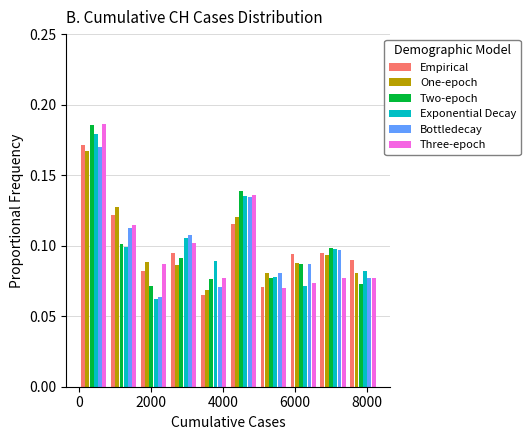

Reading left to right, transcribe this chart: for each range on the x-axis, give the height of each series' bar. Neither the bar edges nor the heights are printed on the chart, so give them approximately, as read against the axes.

0 to 800: Empirical=0.170	One-epoch=0.165	Two-epoch=0.185	Exponential Decay=0.180	Bottledecay=0.170	Three-epoch=0.185
800 to 1600: Empirical=0.120	One-epoch=0.125	Two-epoch=0.100	Exponential Decay=0.100	Bottledecay=0.110	Three-epoch=0.115
1600 to 2400: Empirical=0.080	One-epoch=0.090	Two-epoch=0.070	Exponential Decay=0.060	Bottledecay=0.065	Three-epoch=0.085
2400 to 3400: Empirical=0.095	One-epoch=0.085	Two-epoch=0.090	Exponential Decay=0.105	Bottledecay=0.110	Three-epoch=0.100
3400 to 4200: Empirical=0.065	One-epoch=0.070	Two-epoch=0.075	Exponential Decay=0.090	Bottledecay=0.070	Three-epoch=0.075
4200 to 5000: Empirical=0.115	One-epoch=0.120	Two-epoch=0.140	Exponential Decay=0.135	Bottledecay=0.135	Three-epoch=0.135
5000 to 5800: Empirical=0.070	One-epoch=0.080	Two-epoch=0.075	Exponential Decay=0.080	Bottledecay=0.080	Three-epoch=0.070
5800 to 6600: Empirical=0.095	One-epoch=0.090	Two-epoch=0.085	Exponential Decay=0.070	Bottledecay=0.085	Three-epoch=0.075
6600 to 7400: Empirical=0.095	One-epoch=0.095	Two-epoch=0.100	Exponential Decay=0.100	Bottledecay=0.095	Three-epoch=0.075
7400 to 8400: Empirical=0.090	One-epoch=0.080	Two-epoch=0.075	Exponential Decay=0.080	Bottledecay=0.075	Three-epoch=0.075